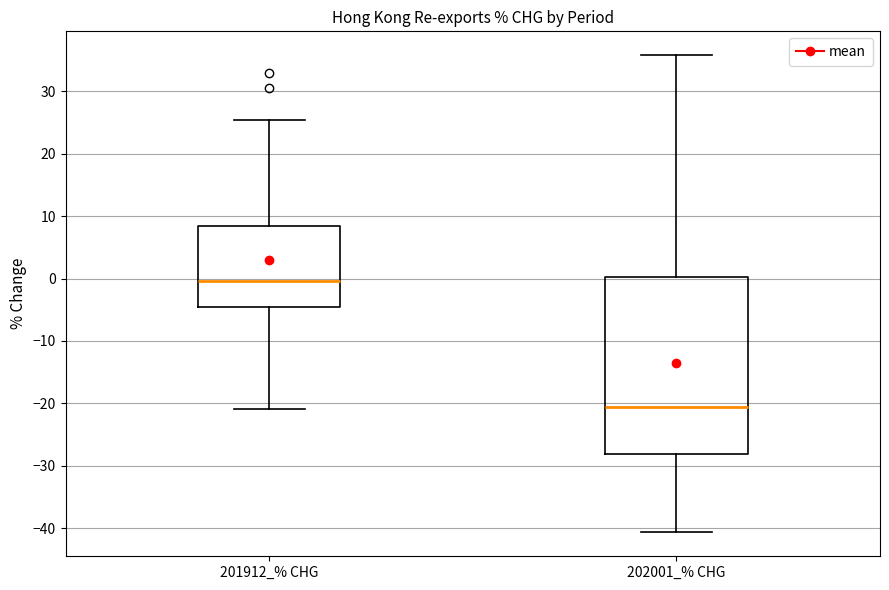

Comparing the boxes themselves (not the whiskers), which one is the tallest?

202001_% CHG